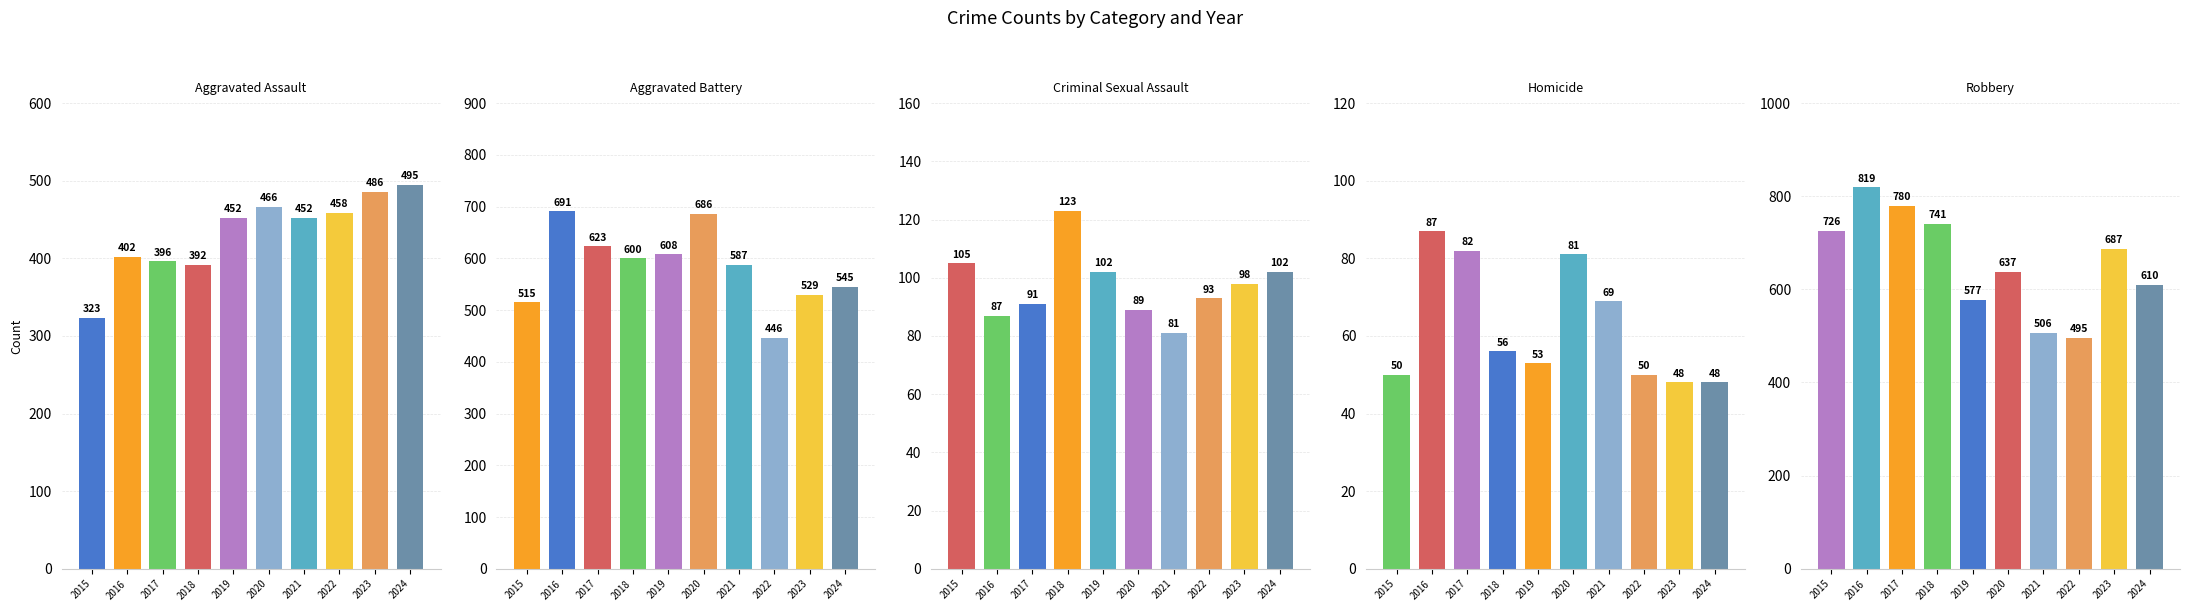

Reading right to left, list all the values displayed in this chart.

Aggravated Assault: 495	486	458	452	466	452	392	396	402	323
Aggravated Battery: 545	529	446	587	686	608	600	623	691	515
Criminal Sexual Assault: 102	98	93	81	89	102	123	91	87	105
Homicide: 48	48	50	69	81	53	56	82	87	50
Robbery: 610	687	495	506	637	577	741	780	819	726